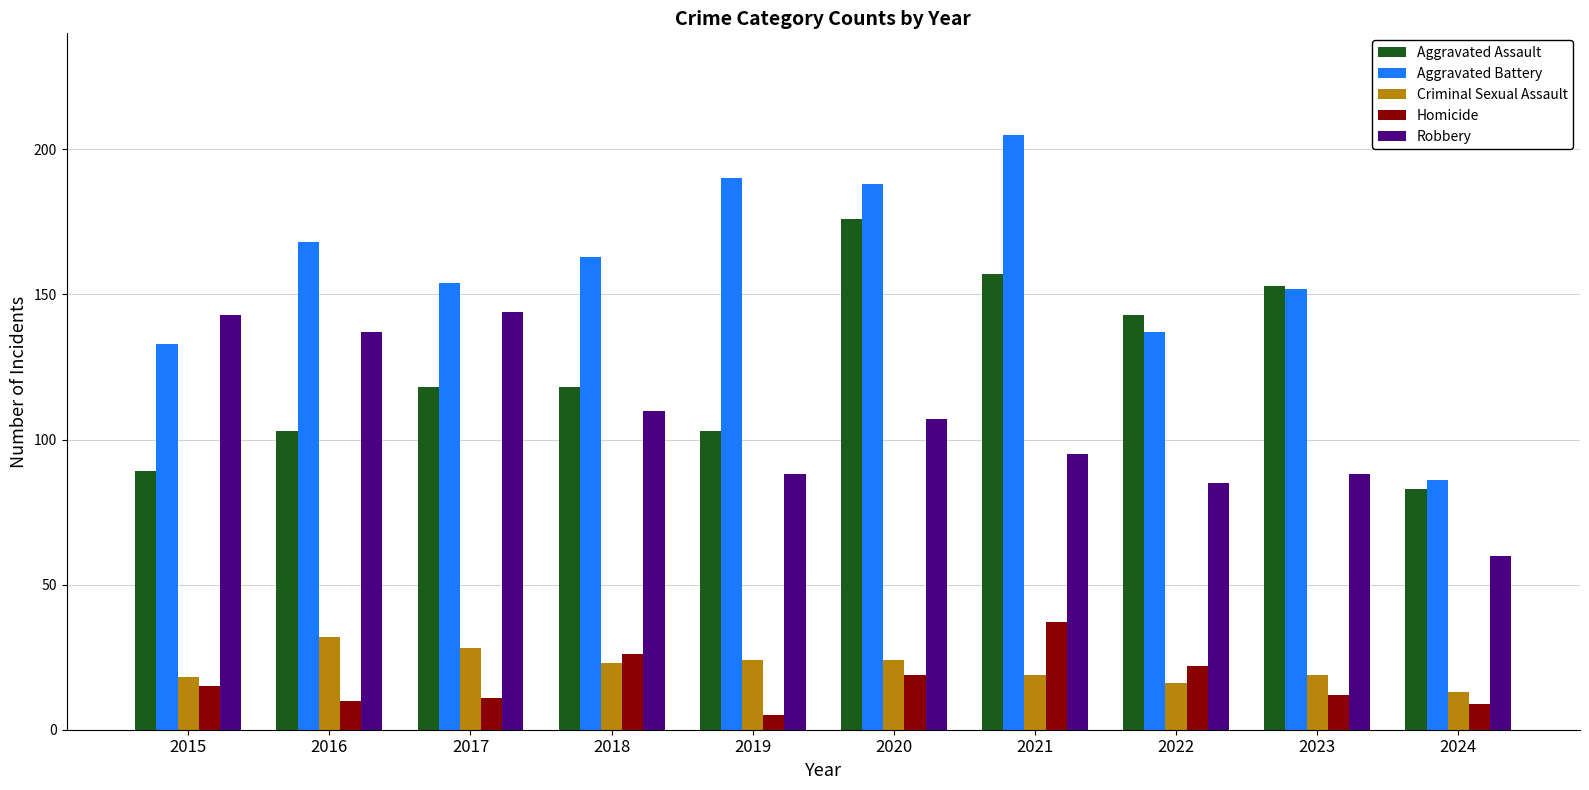

What is the total value across all series at 2019?

410